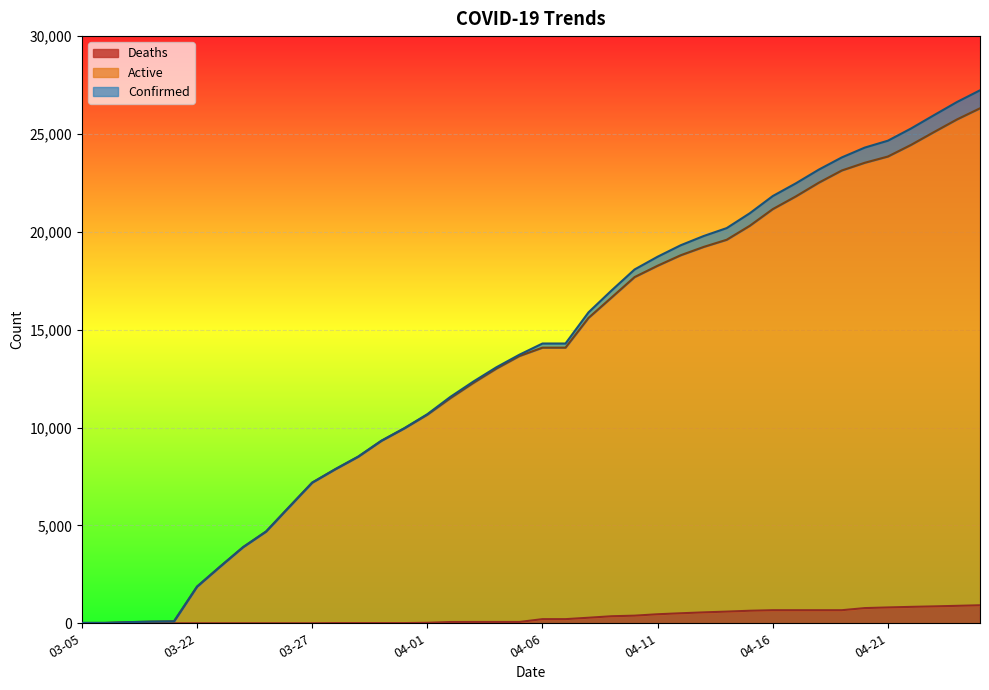

The Confirmed series shows 13081 at 04-04. True or false?

True